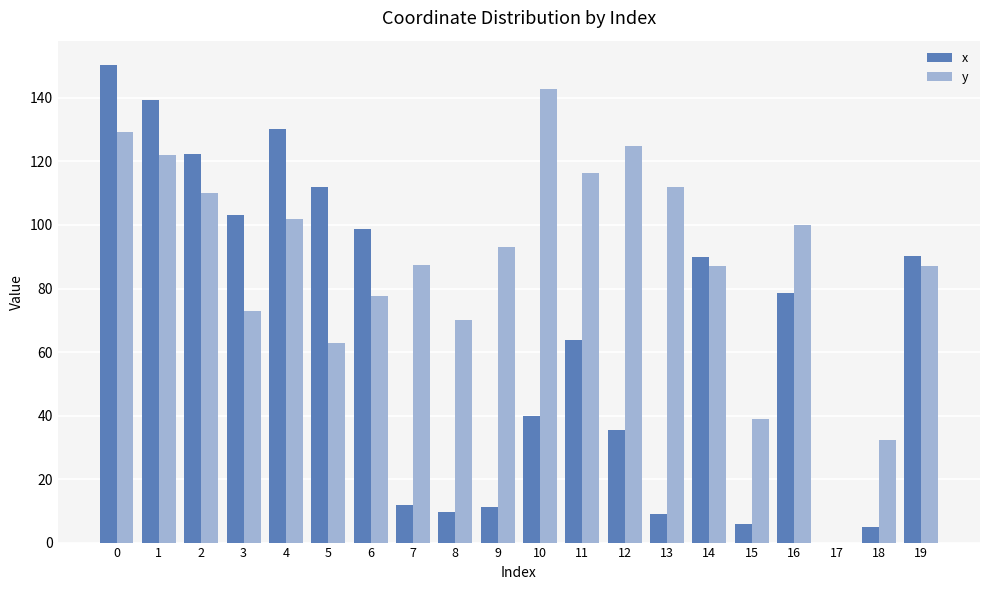

Between 9 and 11, which series saw the biggest shift?

x